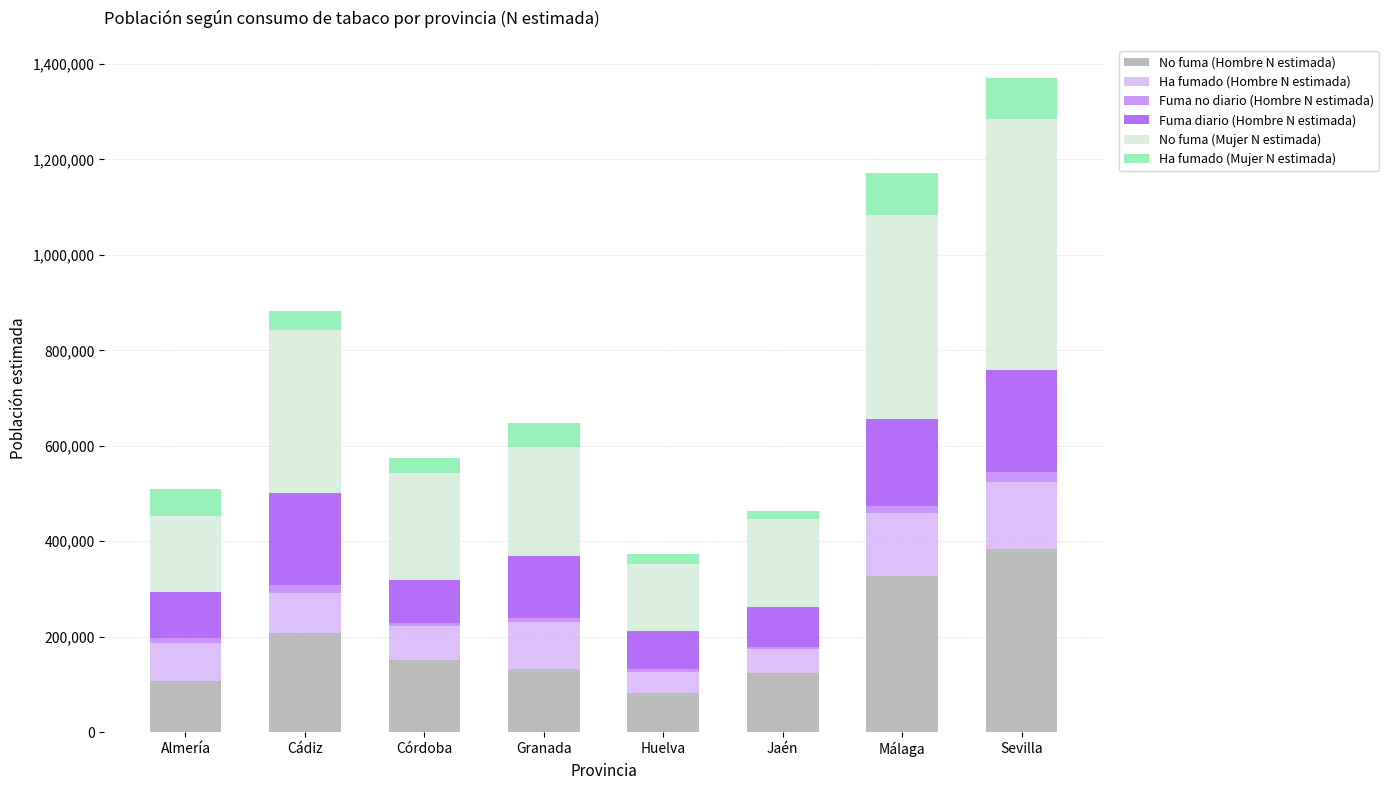

What is the highest value of the No fuma (Hombre N estimada) series?

382859